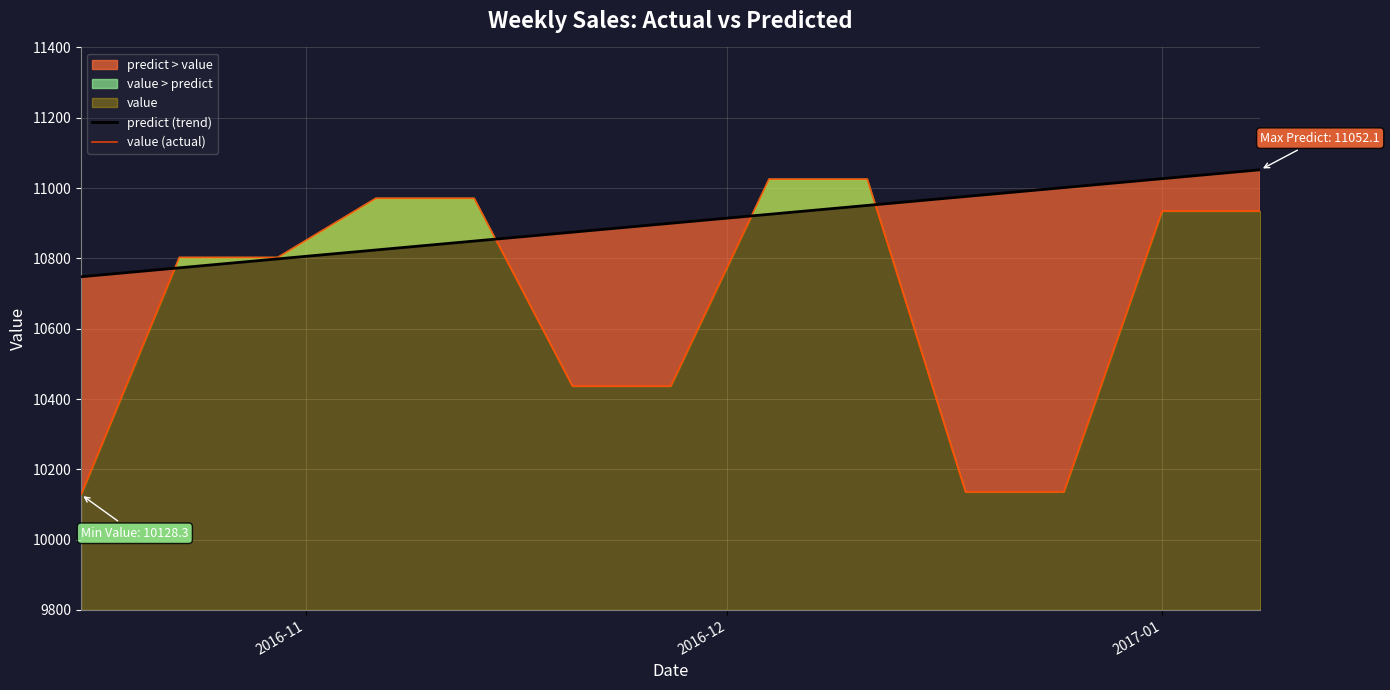

What is the maximum value for predict (trend)?

11052.1